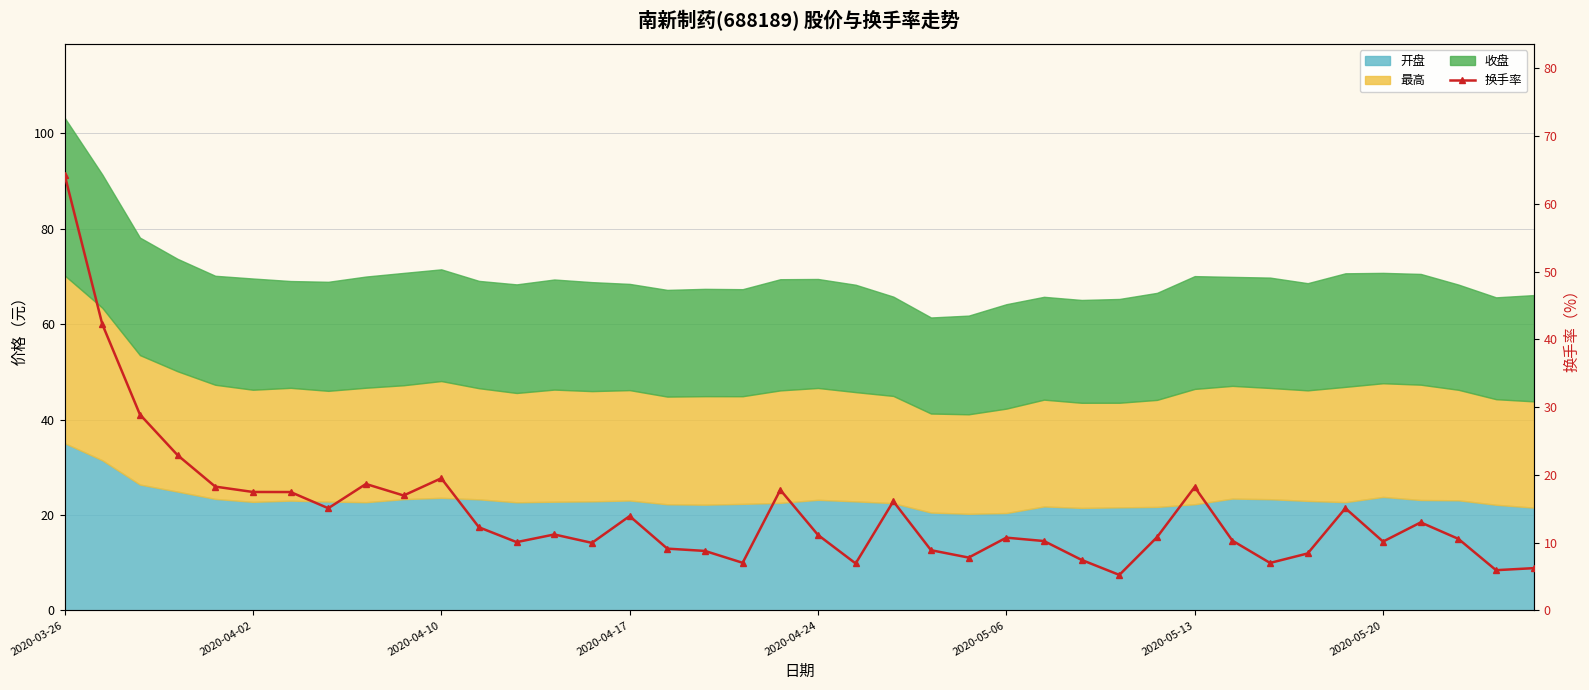

At which category does the data reach its first local peak?

8